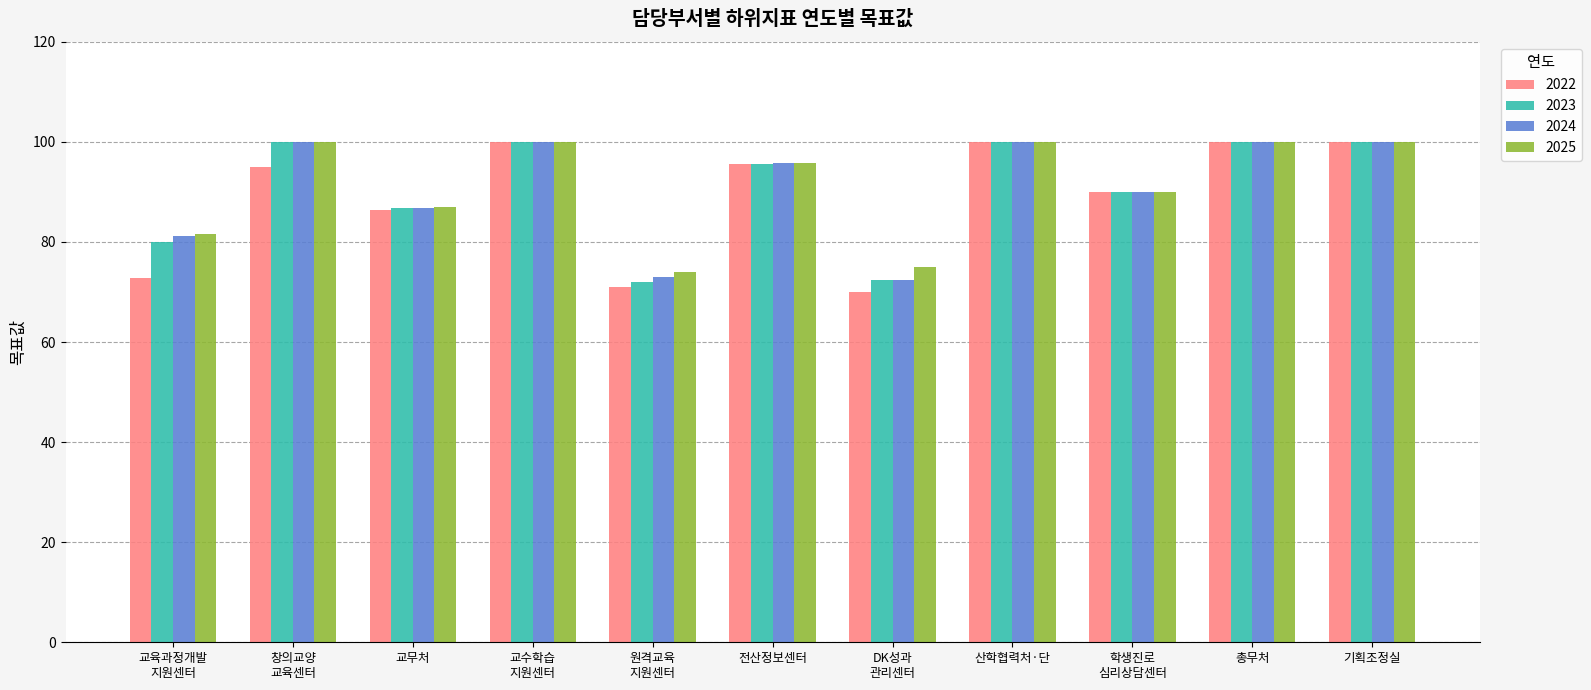

How many bars are there in total?

44